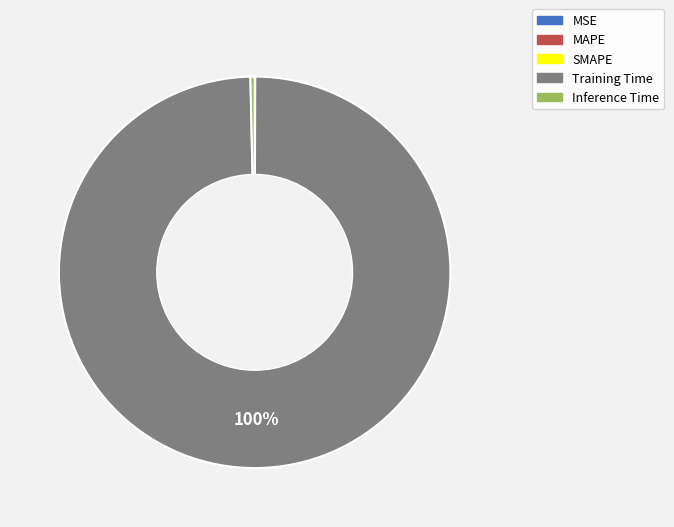

What is the majority slice?

Training Time